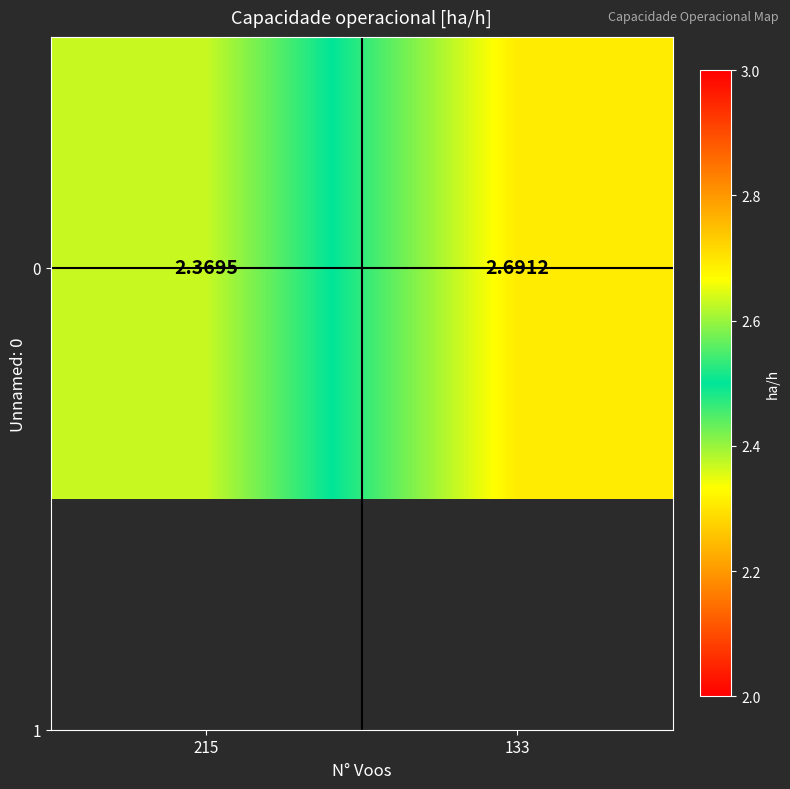

The value at 133 is 2.7. True or false?

True